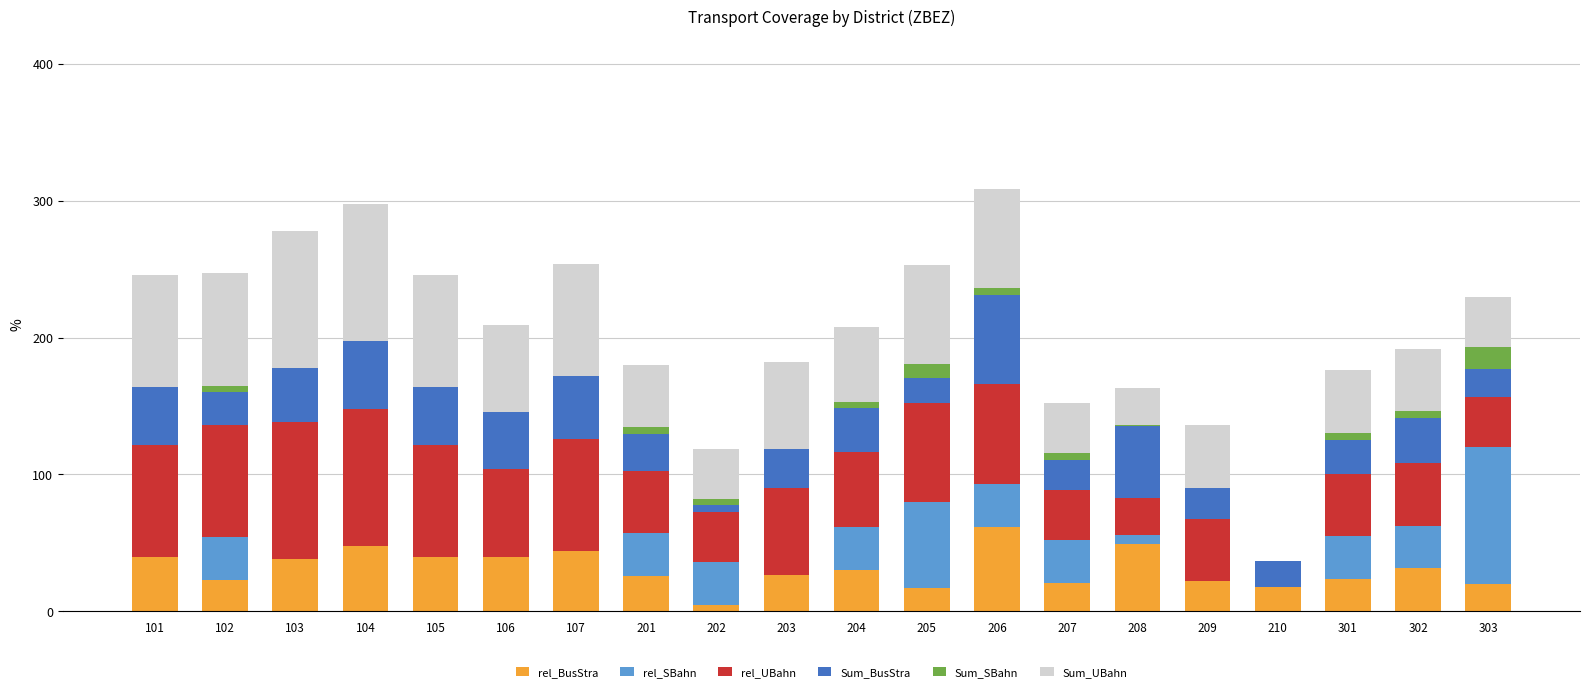

True or false: rel_BusStra has a value of 21.9 at 209.

True